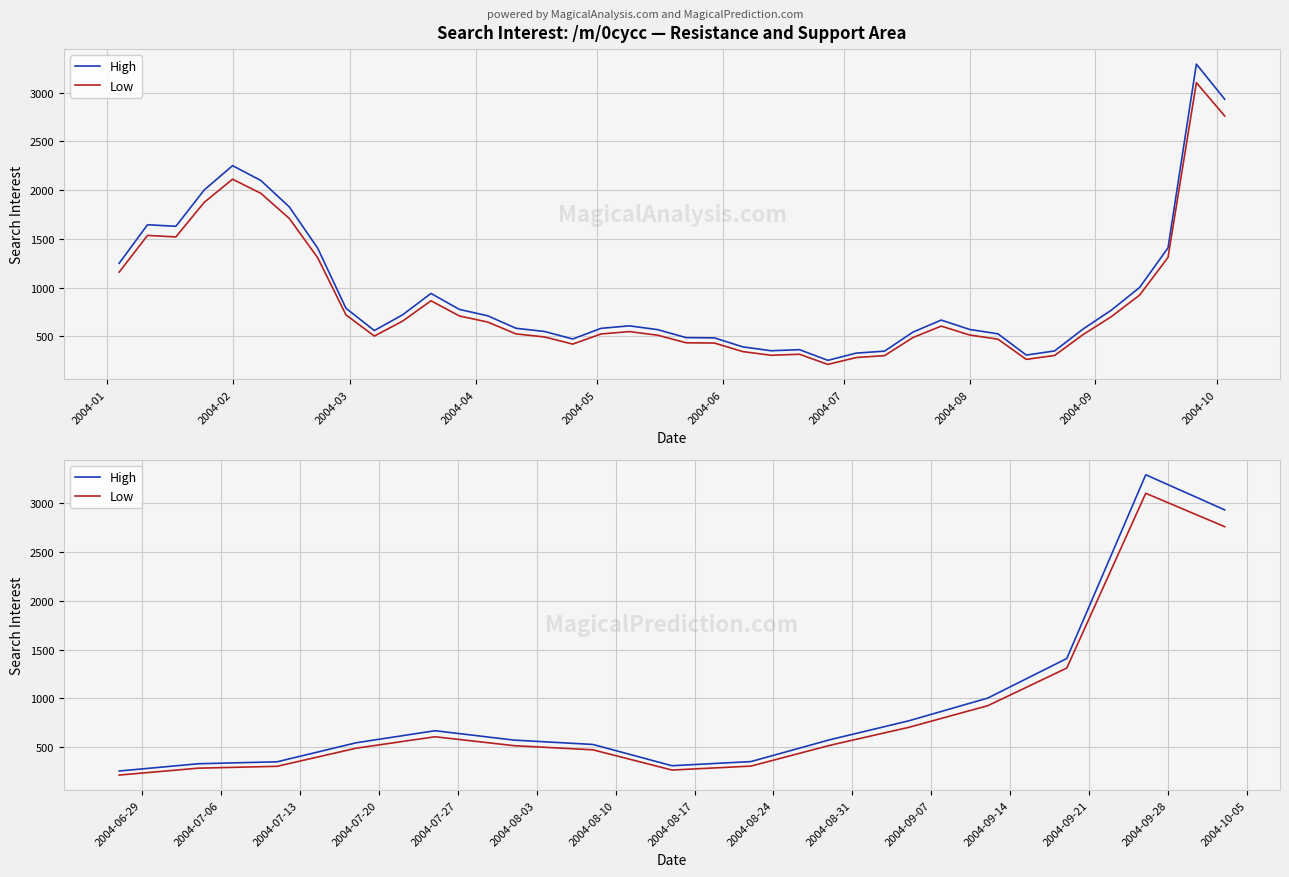

What is the average value of the Low series?

850.6